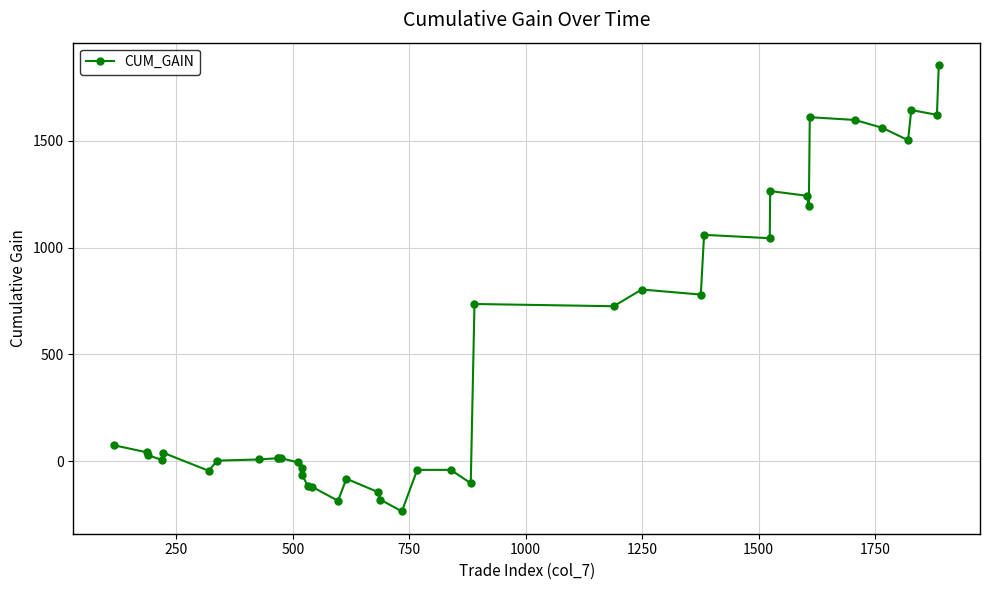

What is the average value?

477.6